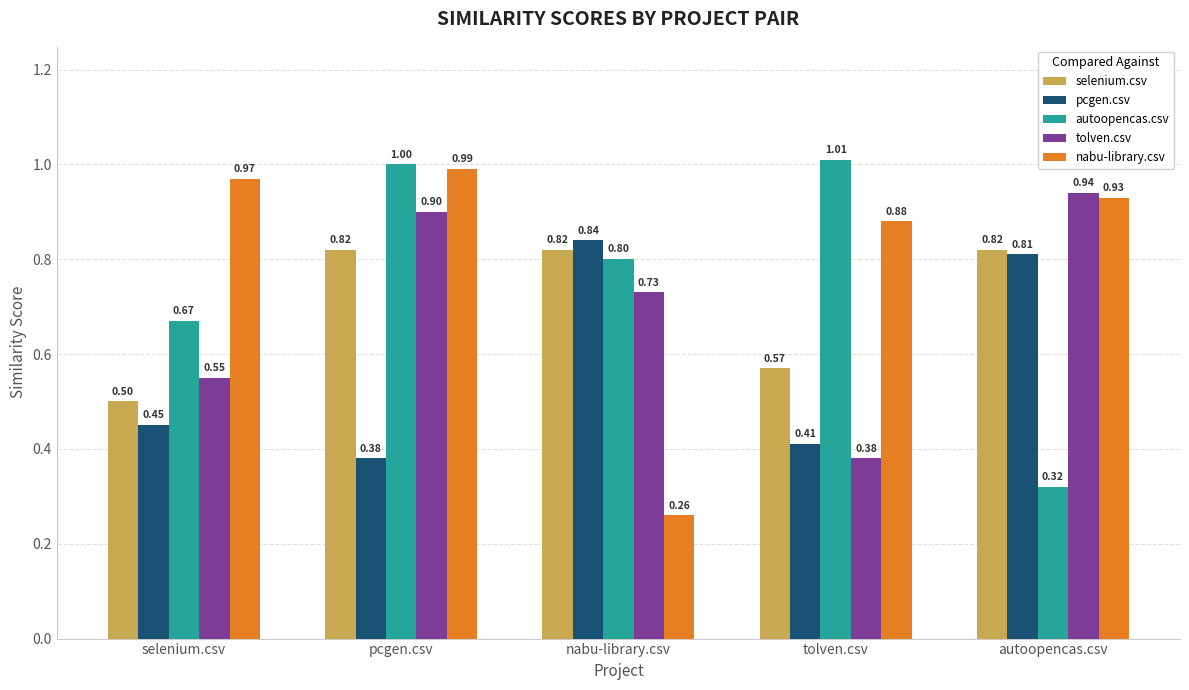

Is the value of selenium.csv at nabu-library.csv greater than the value of pcgen.csv at tolven.csv?

Yes